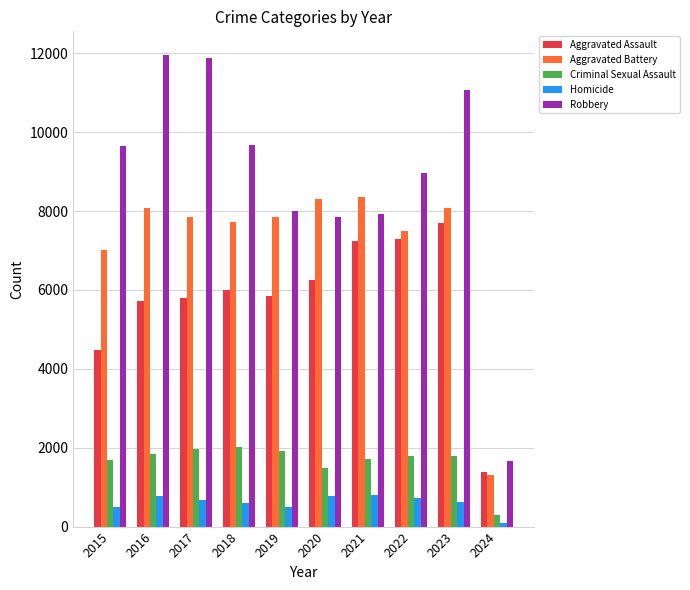

What is the greatest value displayed?

11960